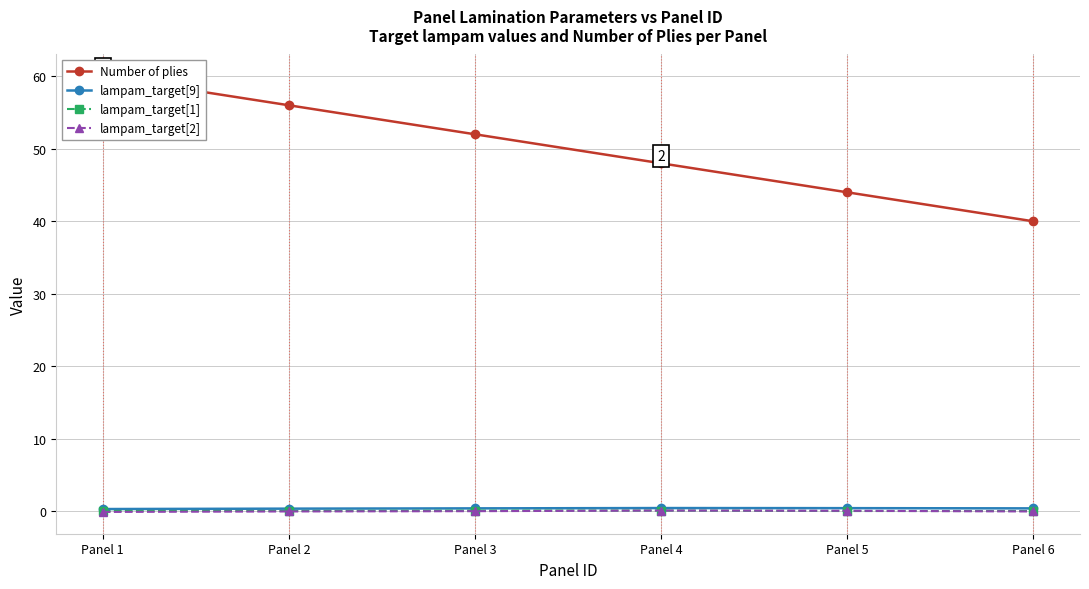

How many values in the lampam_target[2] series exceed 0?

4